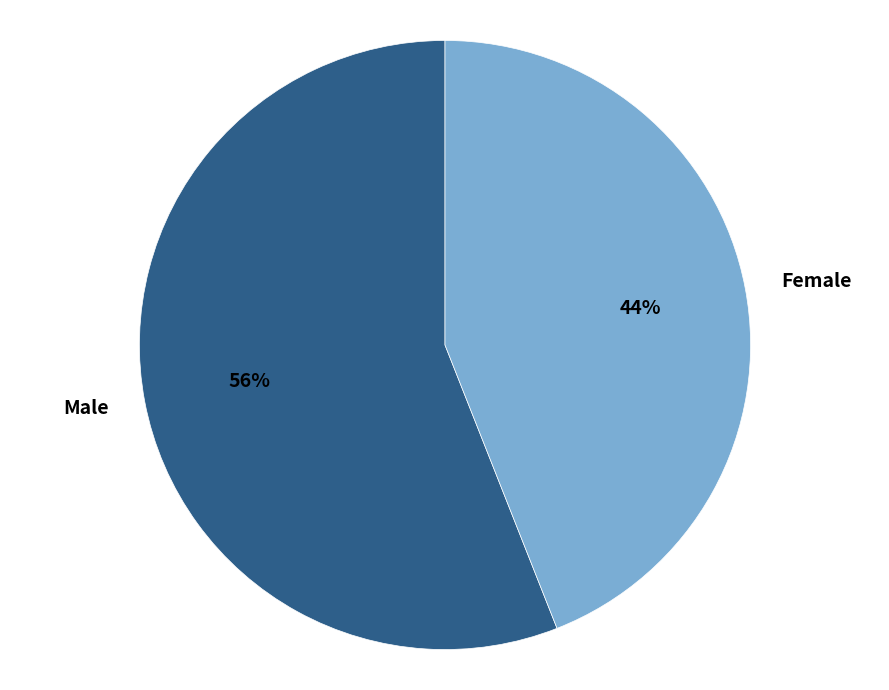

Between Male and Female, which is larger?

Male